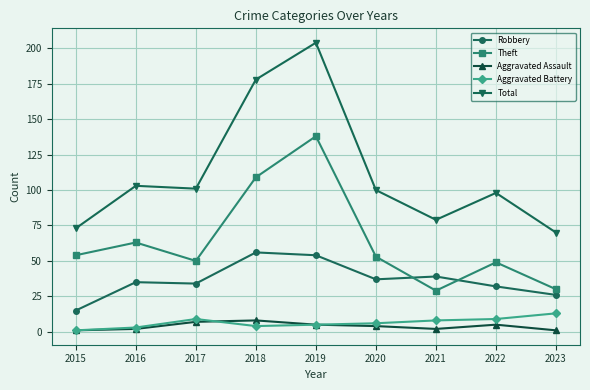

Reading left to right, what are all the values shown in this chart?

Robbery: 2015=15	2016=35	2017=34	2018=56	2019=54	2020=37	2021=39	2022=32	2023=26
Theft: 2015=54	2016=63	2017=50	2018=109	2019=138	2020=53	2021=29	2022=49	2023=30
Aggravated Assault: 2015=1	2016=2	2017=7	2018=8	2019=5	2020=4	2021=2	2022=5	2023=1
Aggravated Battery: 2015=1	2016=3	2017=9	2018=4	2019=5	2020=6	2021=8	2022=9	2023=13
Total: 2015=73	2016=103	2017=101	2018=178	2019=204	2020=100	2021=79	2022=98	2023=70